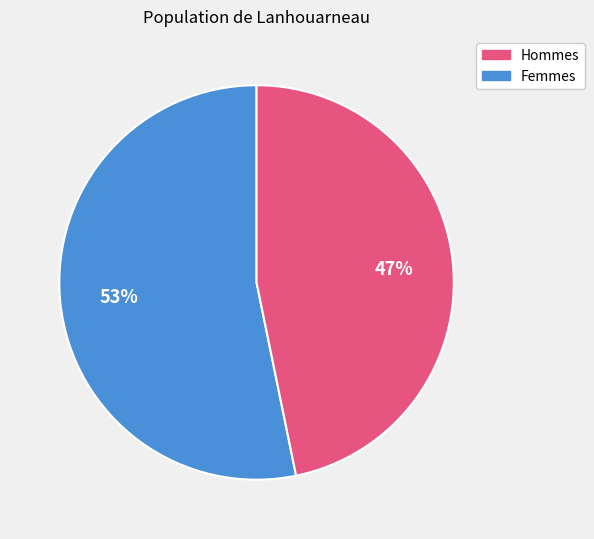

Is there any slice that represents more than half of the pie?

Yes